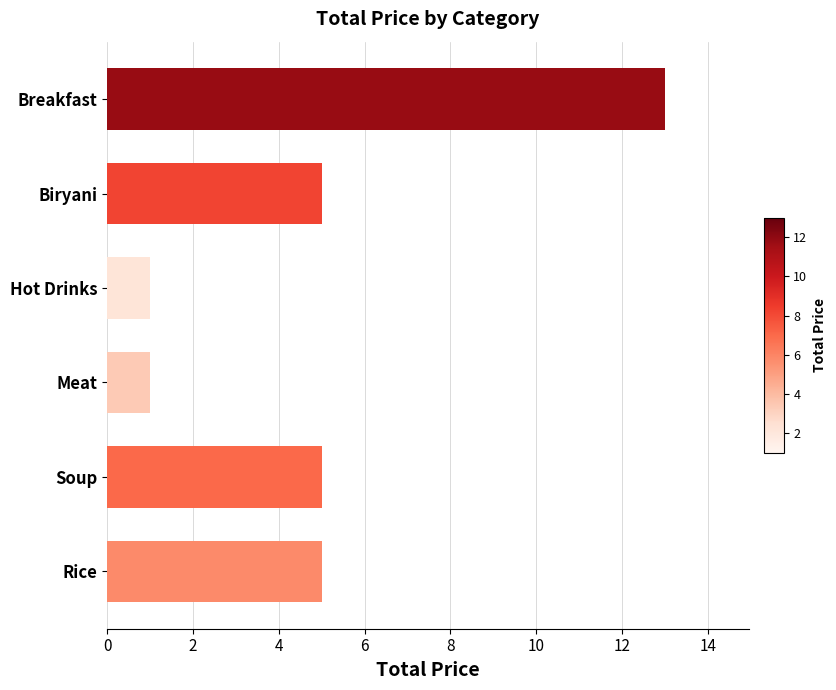

What is the label of the 5th bar from the bottom?

Biryani